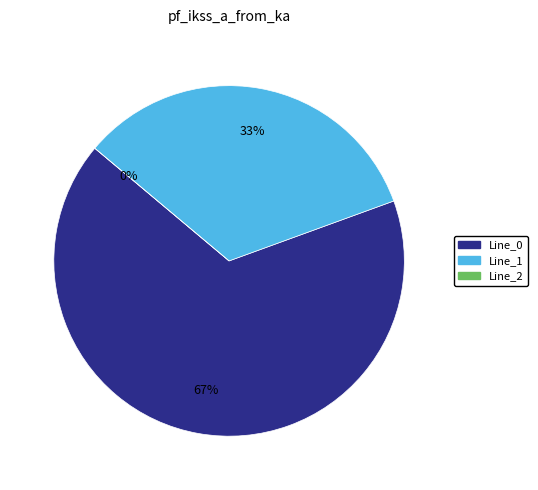

Combined, do Line_0 and Line_2 account for over 50%?

Yes